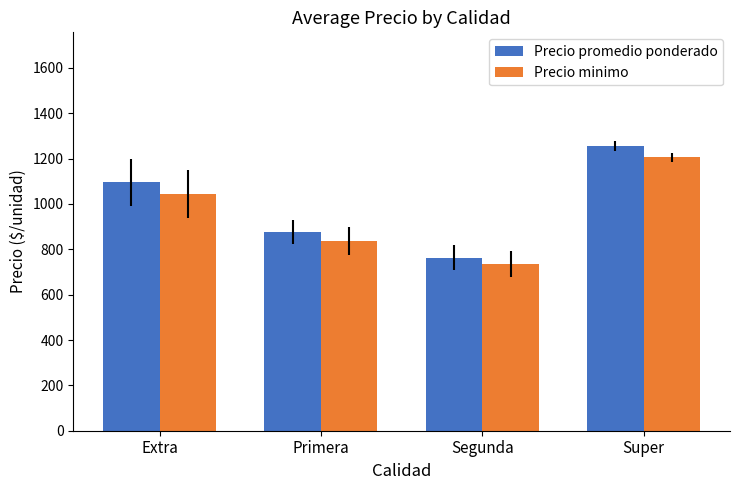

At which category is the sum across all series the highest?

Super